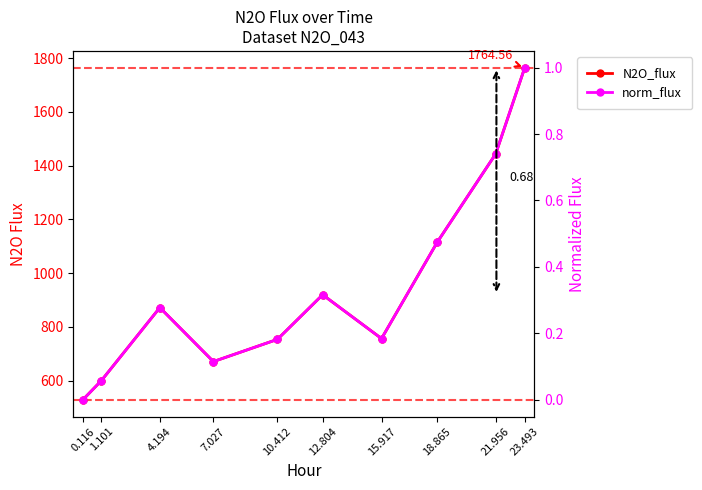

At 18.865, list the series in order from largest to smallest.

N2O_flux, norm_flux